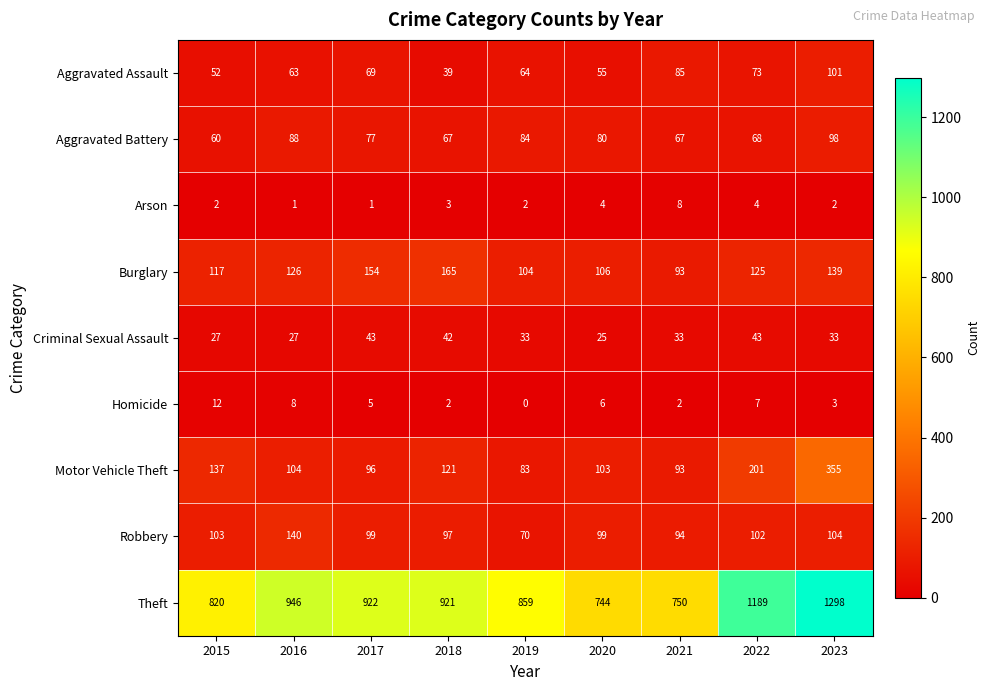

What is the minimum value for Criminal Sexual Assault?

25